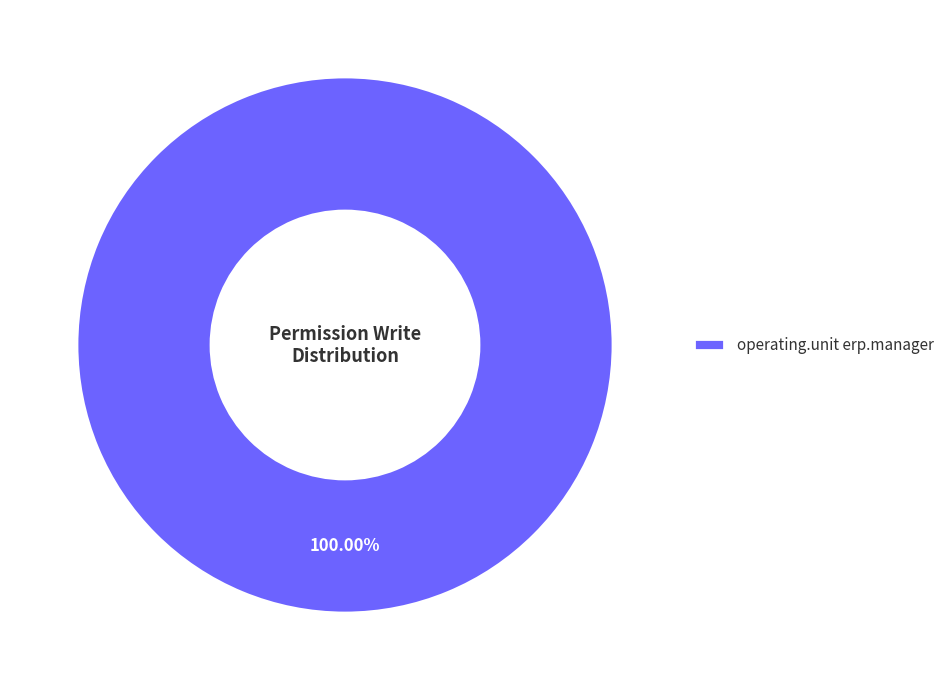

Does any single category account for the majority?

Yes